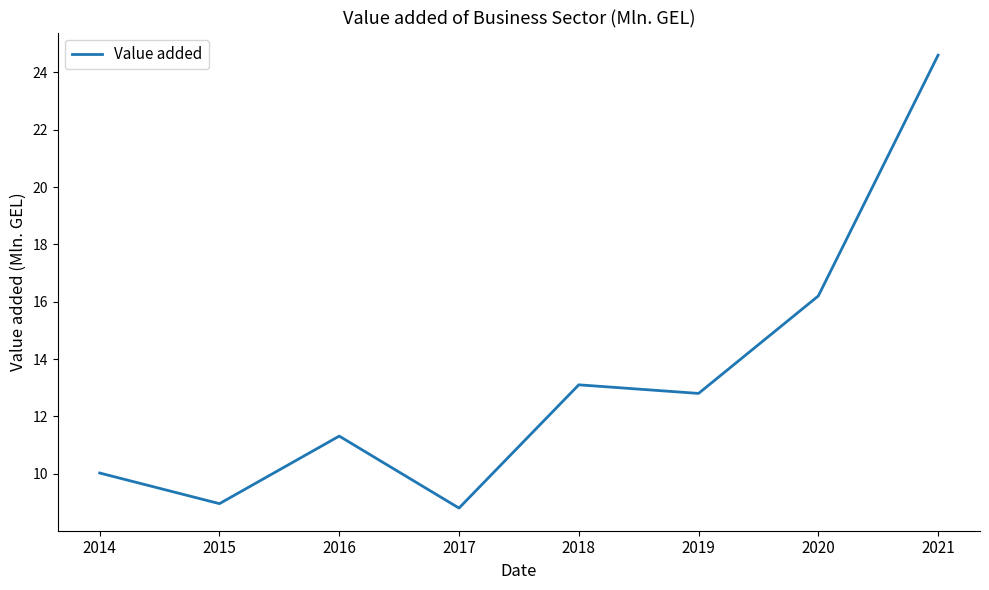

Where does the data first go above 12?

2018